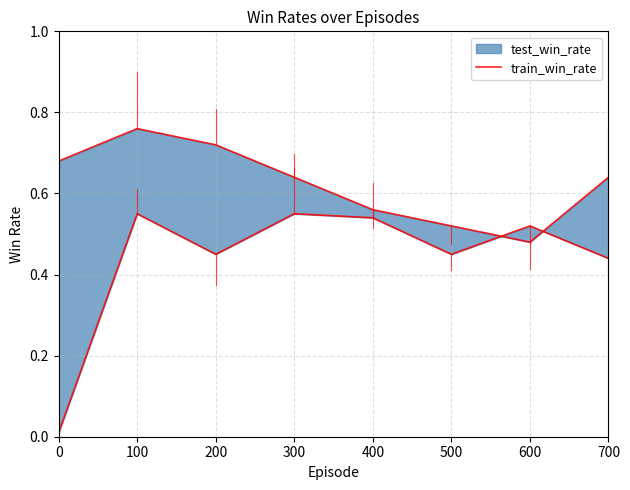

Reading left to right, transcribe all the data shown in this chart.

0.7	0.8	0.7	0.6	0.6	0.5	0.5	0.6